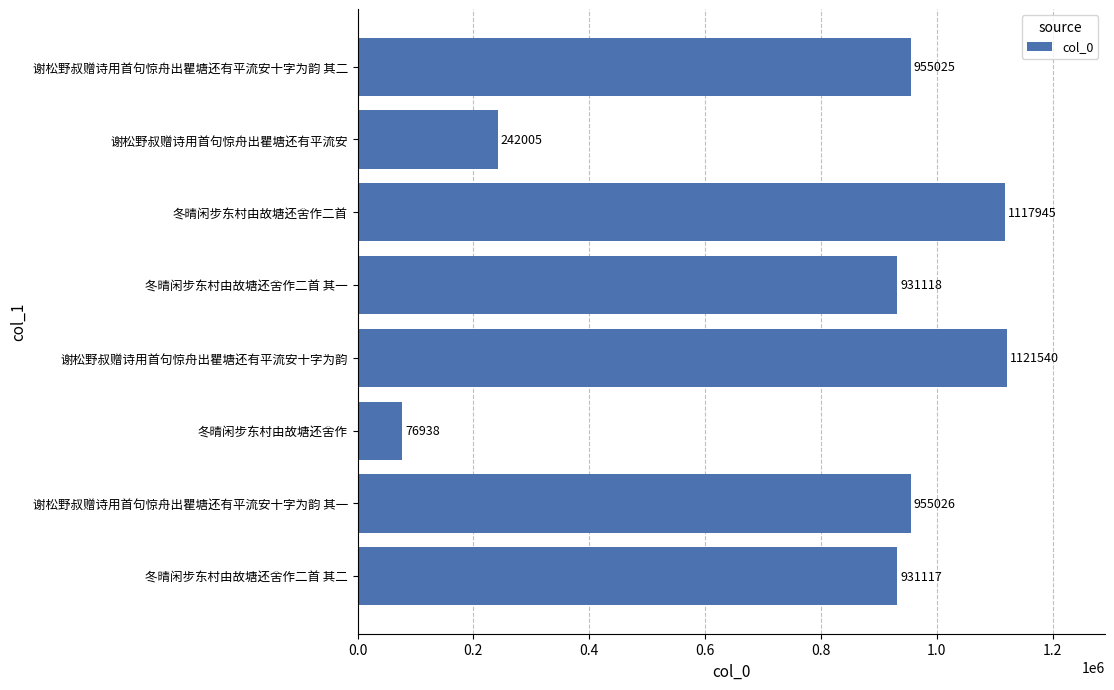

How many data points does each series have?

8